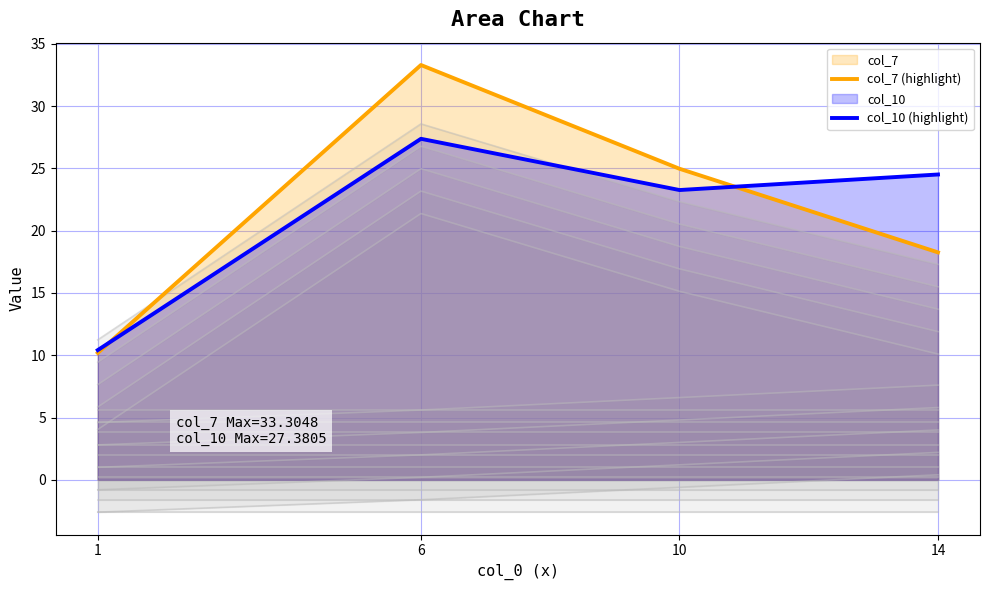

What is the sum of all col_10 (highlight) values?

85.6